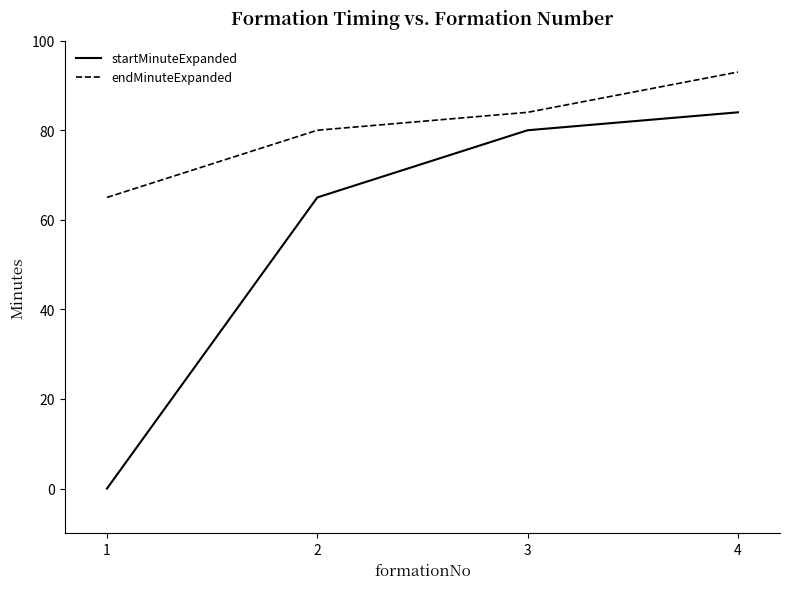

What is the difference between the maximum and minimum values in the endMinuteExpanded series?

28